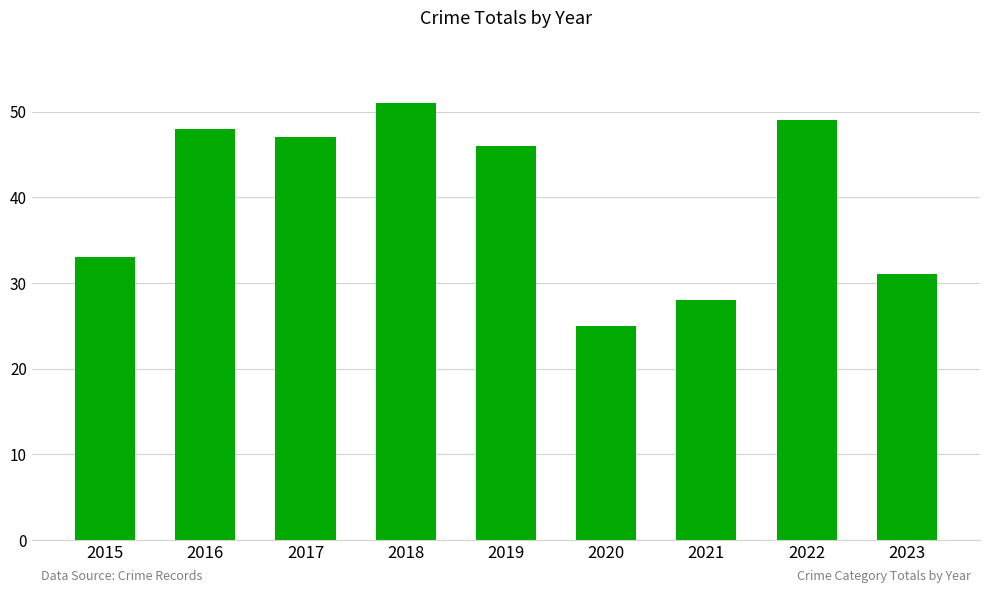

Read the value at 2023.

31